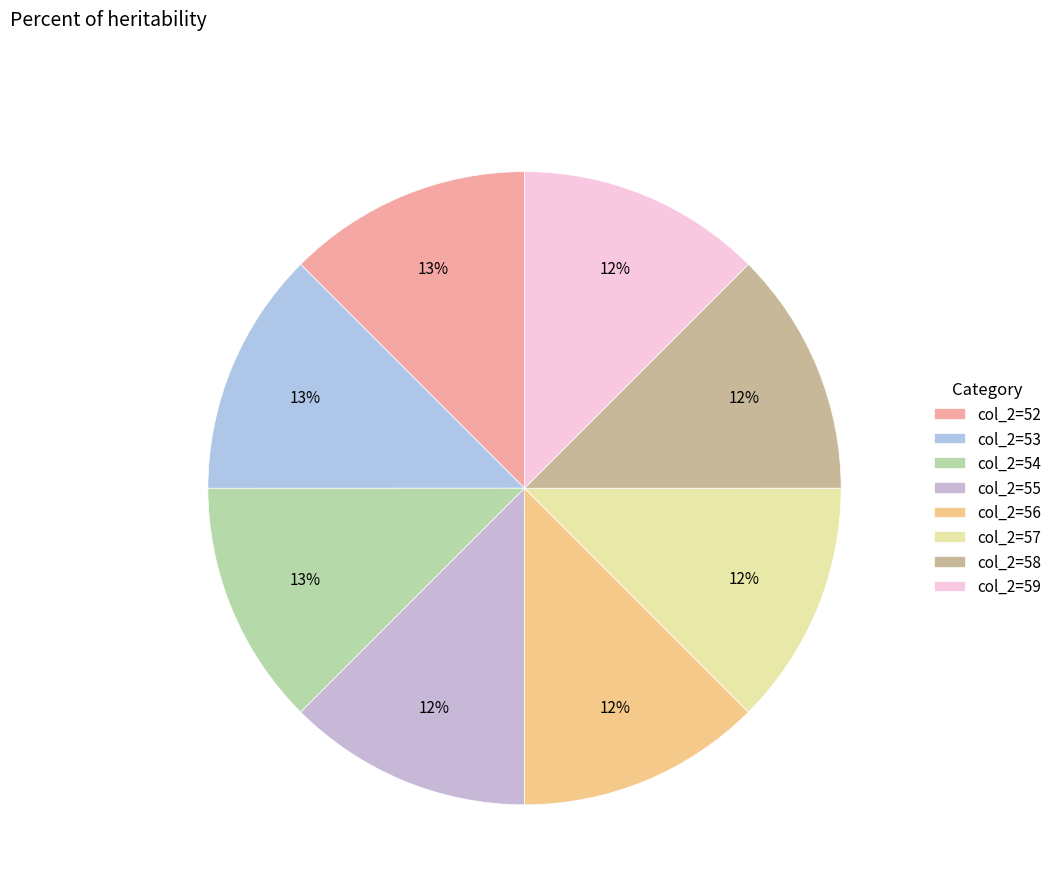

Approximately how many times larger is the value at col_2=56 compared to col_2=55?

1.0